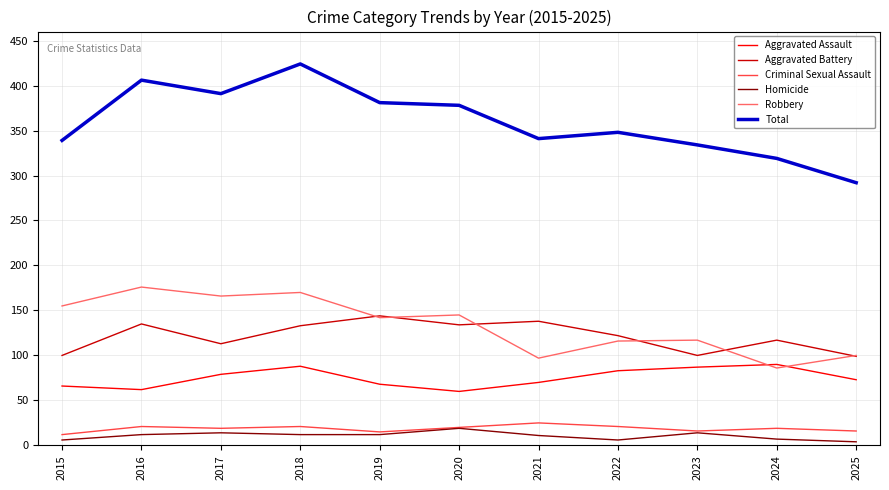

What is the maximum value for Aggravated Battery?

144